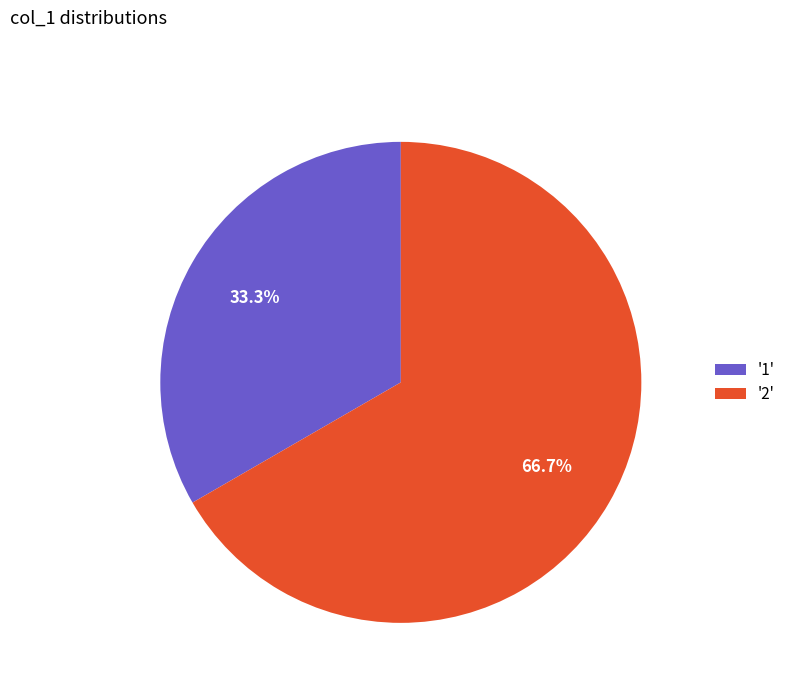

Rank the categories by value from highest to lowest.

'2', '1'